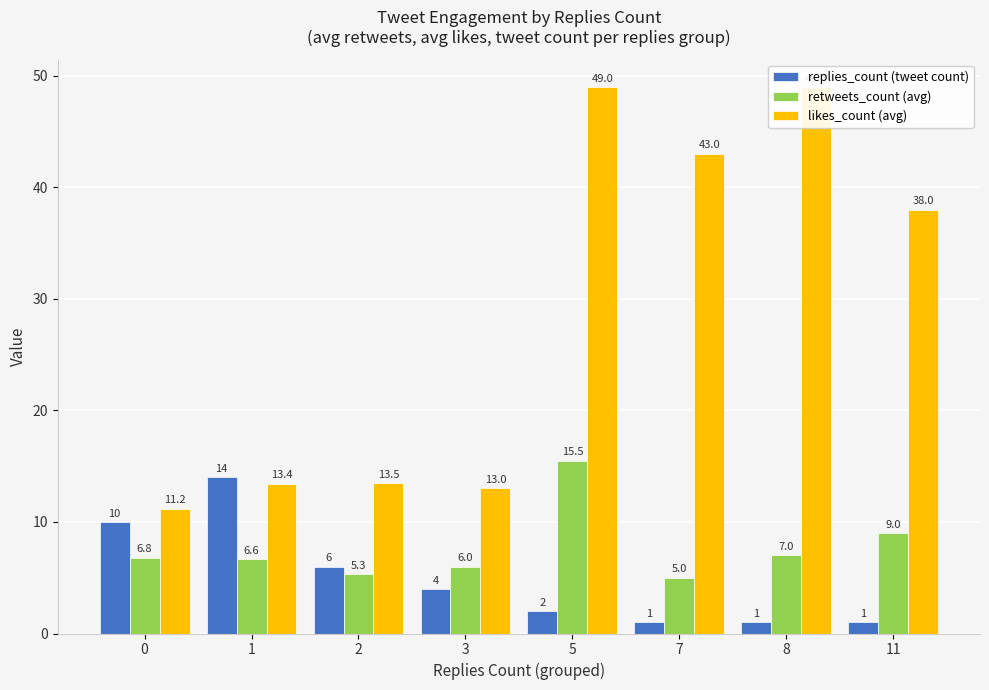

What is the minimum value for retweets_count (avg)?

5.0